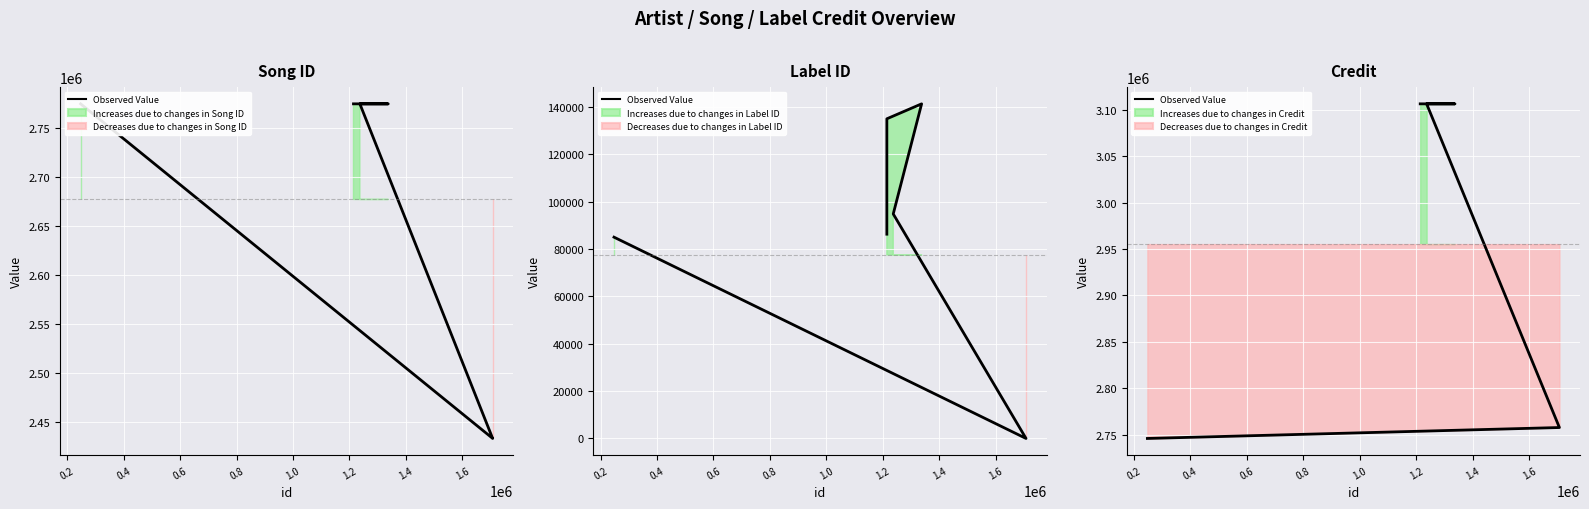

How many lines are shown in the chart?

1